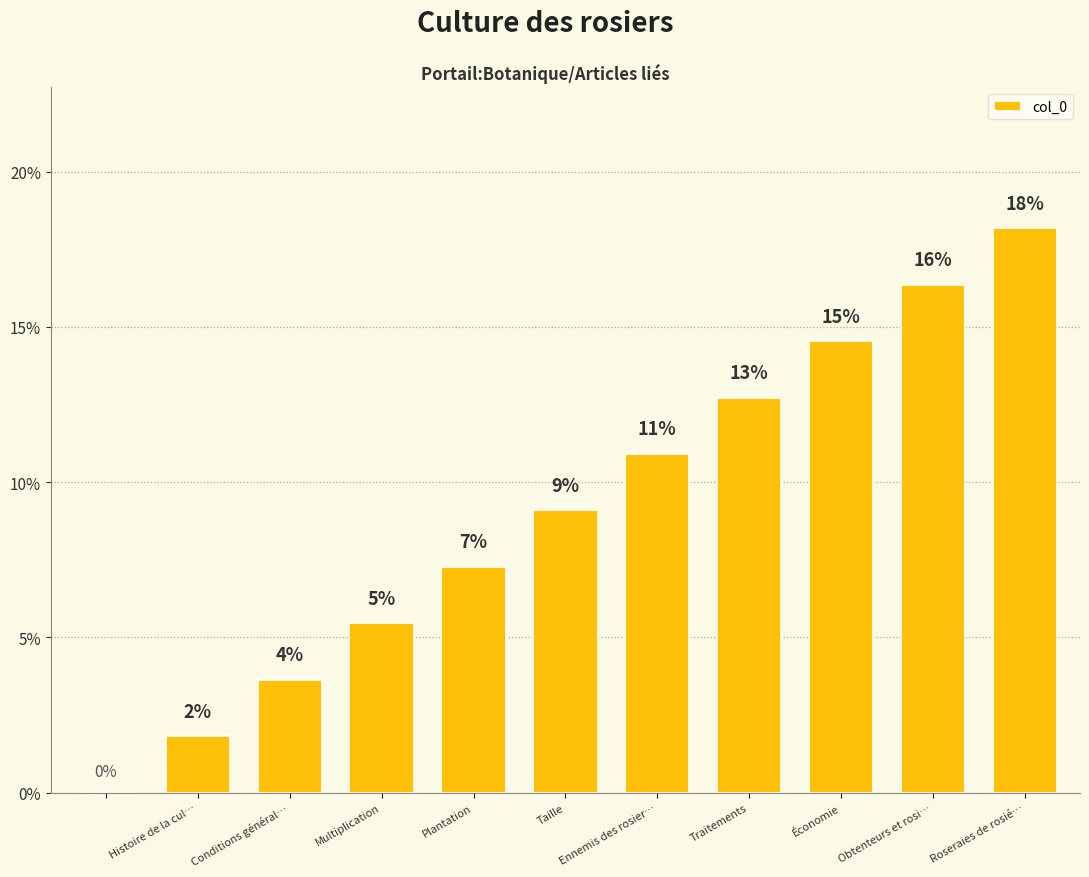

Are the bars grouped side by side (vs. stacked)?

No